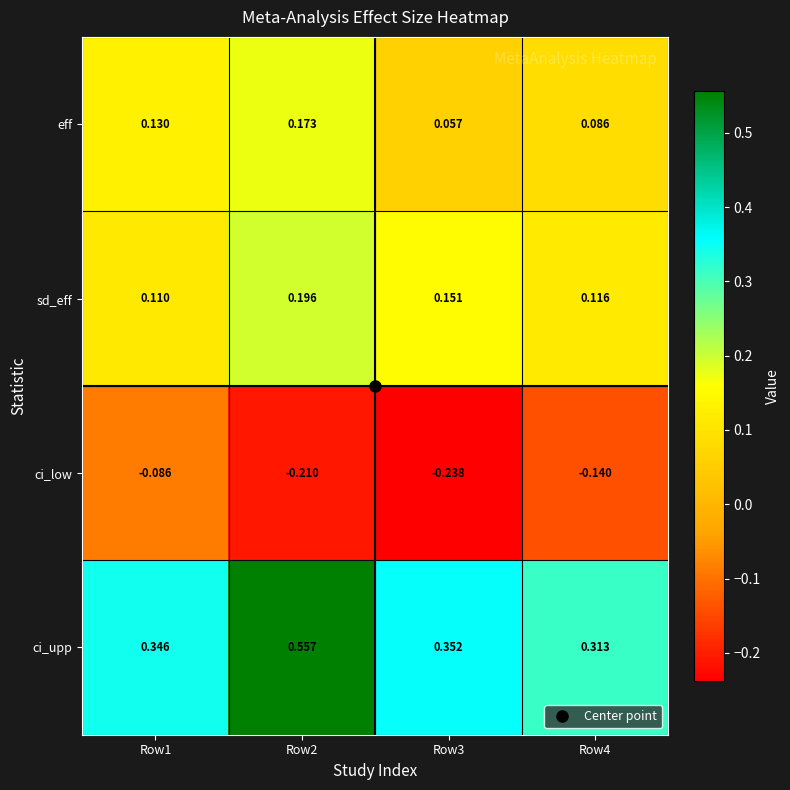

Which series has the largest total across all categories?

ci_upp